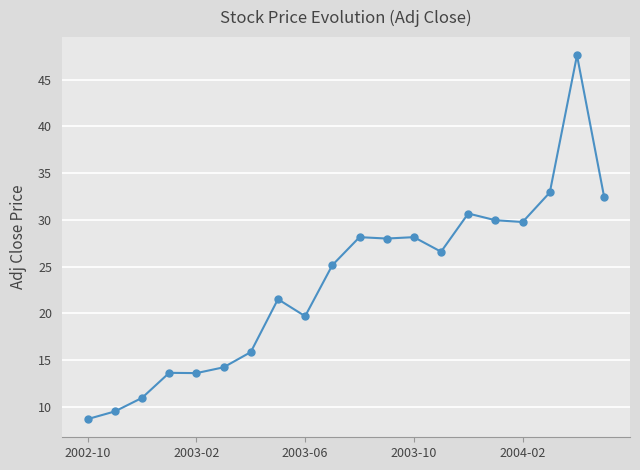

What is the average value?

23.4